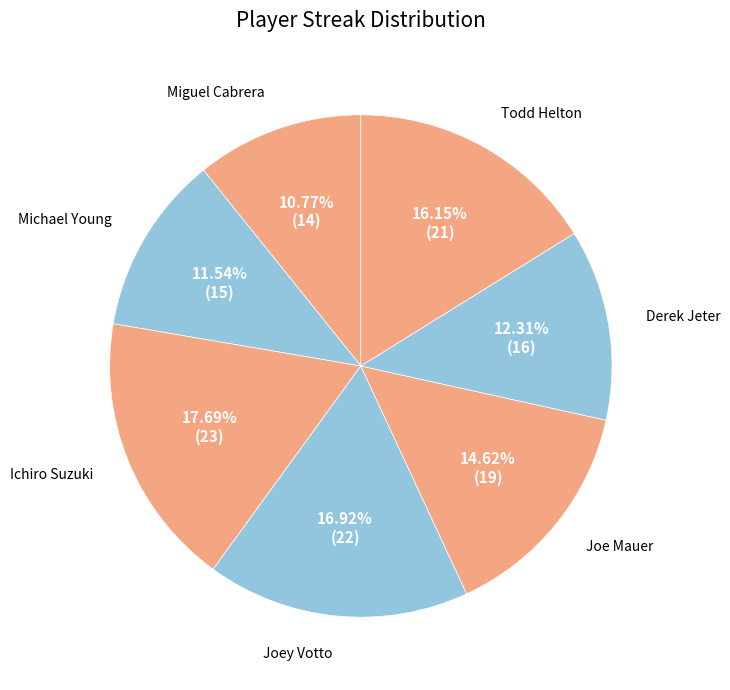

Which has a higher value, Ichiro Suzuki or Michael Young?

Ichiro Suzuki